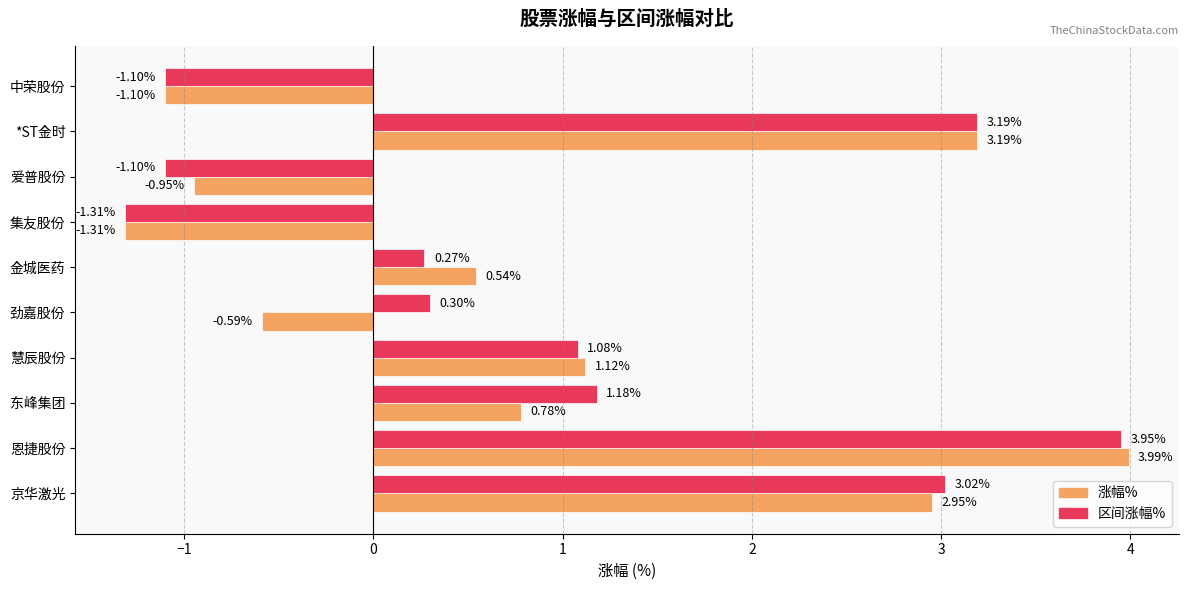

Which series has the widest spread of values?

涨幅%